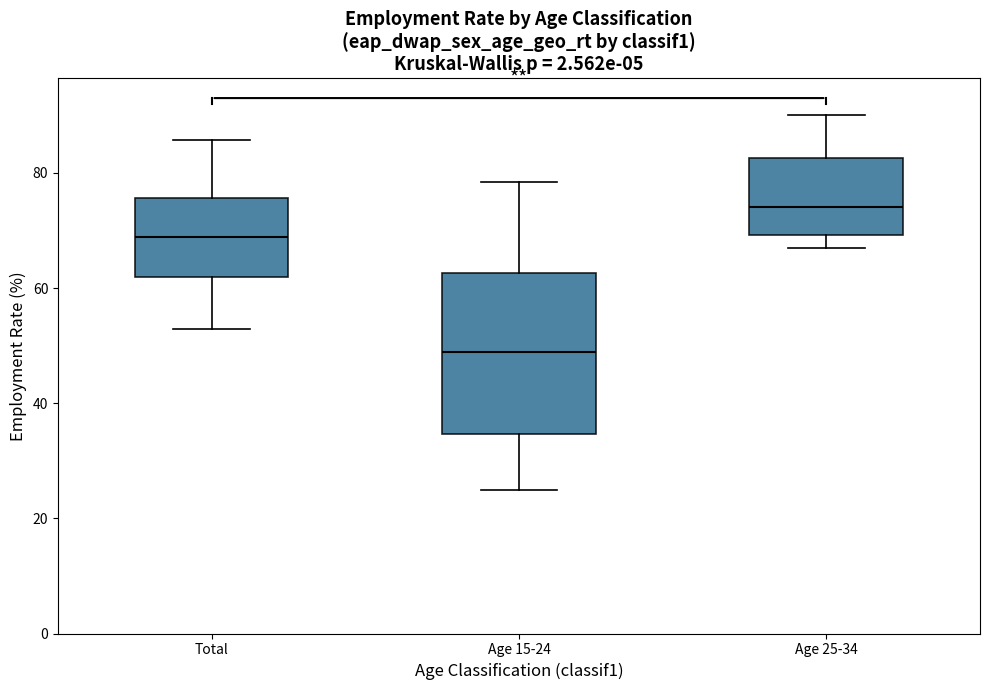

Reading left to right, transcribe this box plot: for each box, give where its median line is, the range the box spans, and where its two whiskers end, as read against the y-axis. The values are not printed on the chart, so give them approximately, as read against the axis.

Total: median 68, box 62 to 76, whiskers 52 to 86
Age 15-24: median 48, box 34 to 62, whiskers 24 to 78
Age 25-34: median 74, box 70 to 82, whiskers 68 to 90